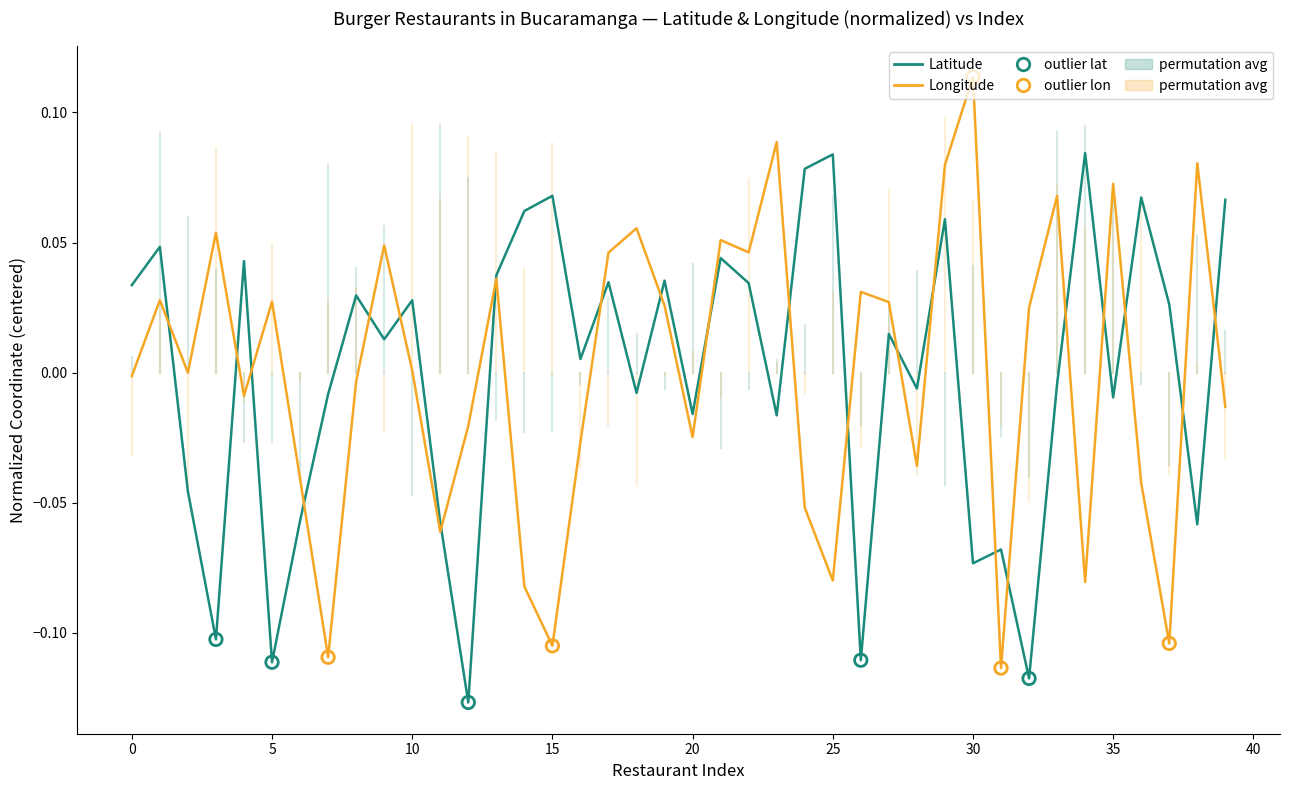

List the series in order of their peak value, highest first.

Longitude, Latitude